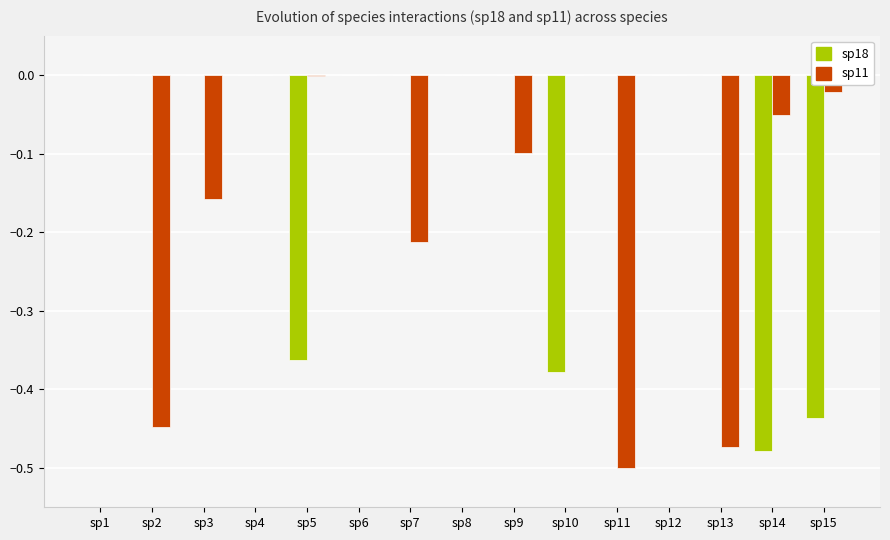

The sp18 series shows -0.2 at sp11. True or false?

False